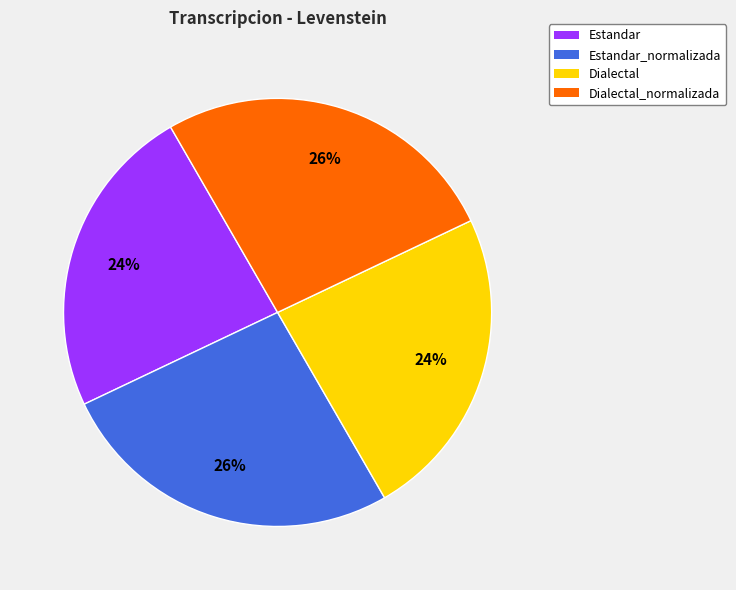

Do Dialectal and Estandar together represent more than half of the pie?

No